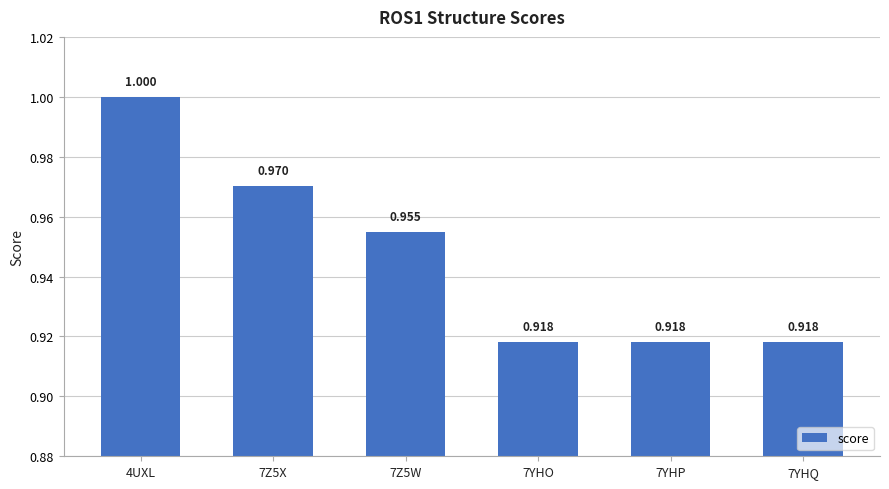

What is the maximum value shown in the chart?

1.0